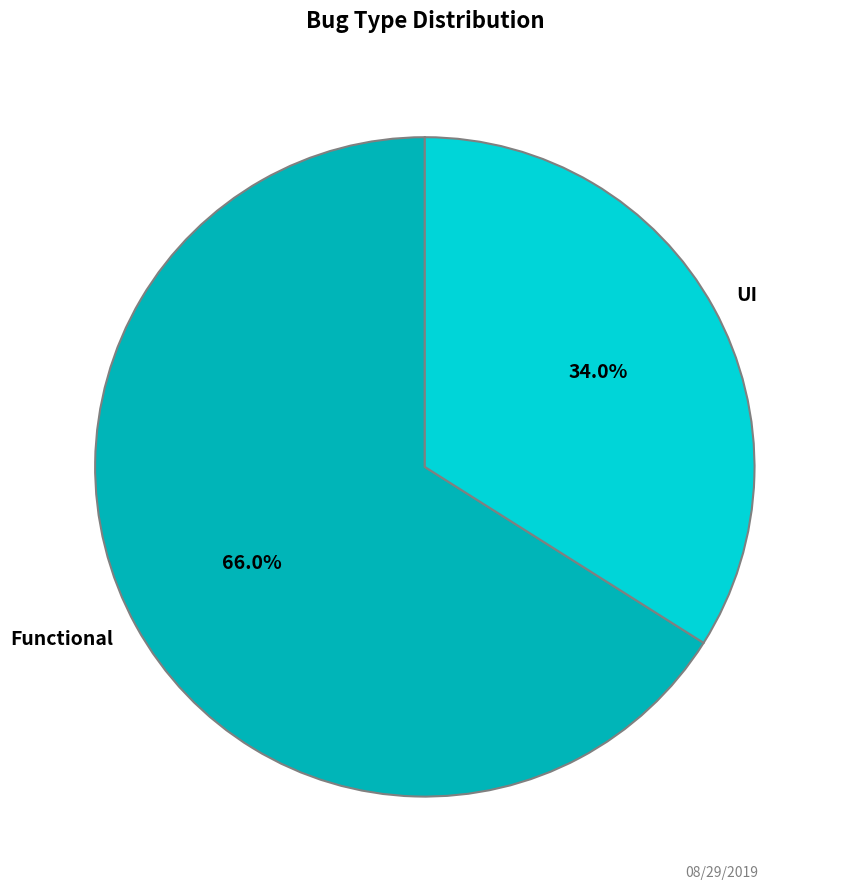

Approximately how many times larger is the value at UI compared to Functional?

0.5